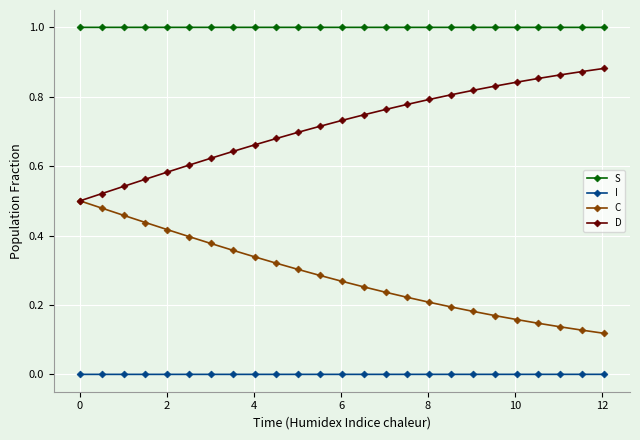

Which series has the largest total across all categories?

S